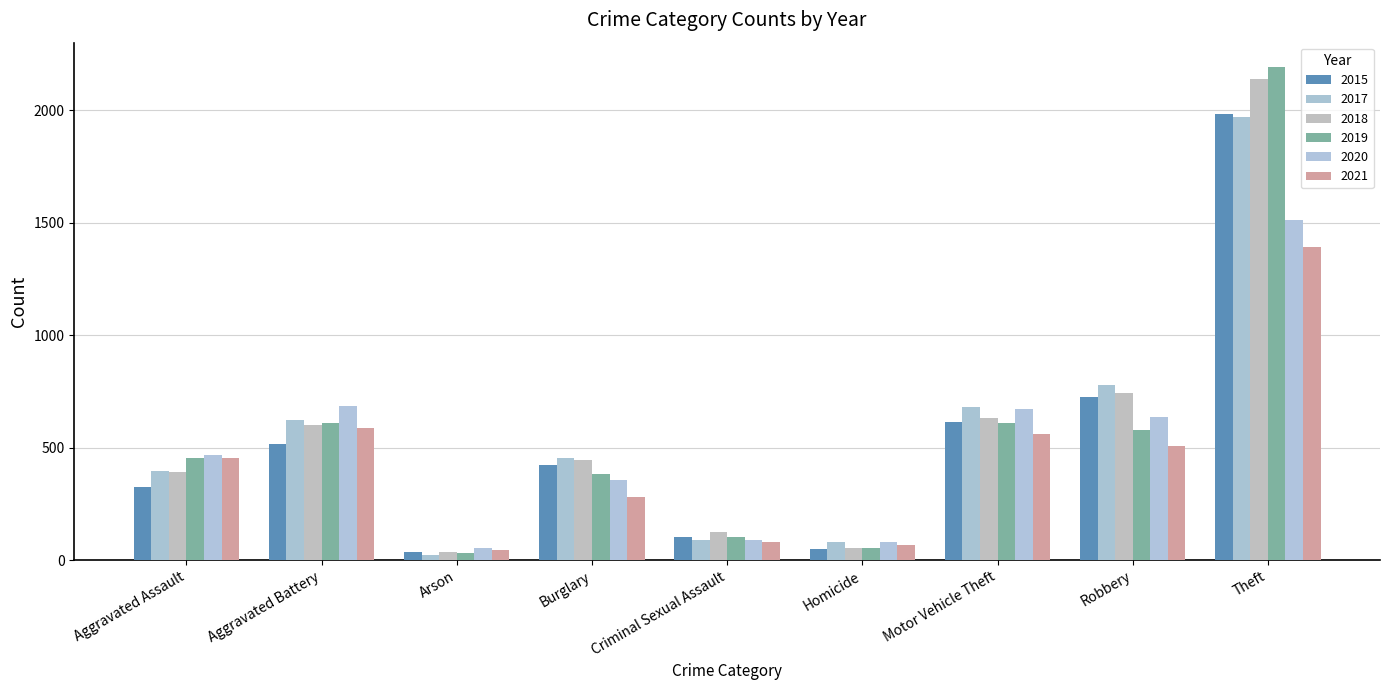

Which series has the widest spread of values?

2019